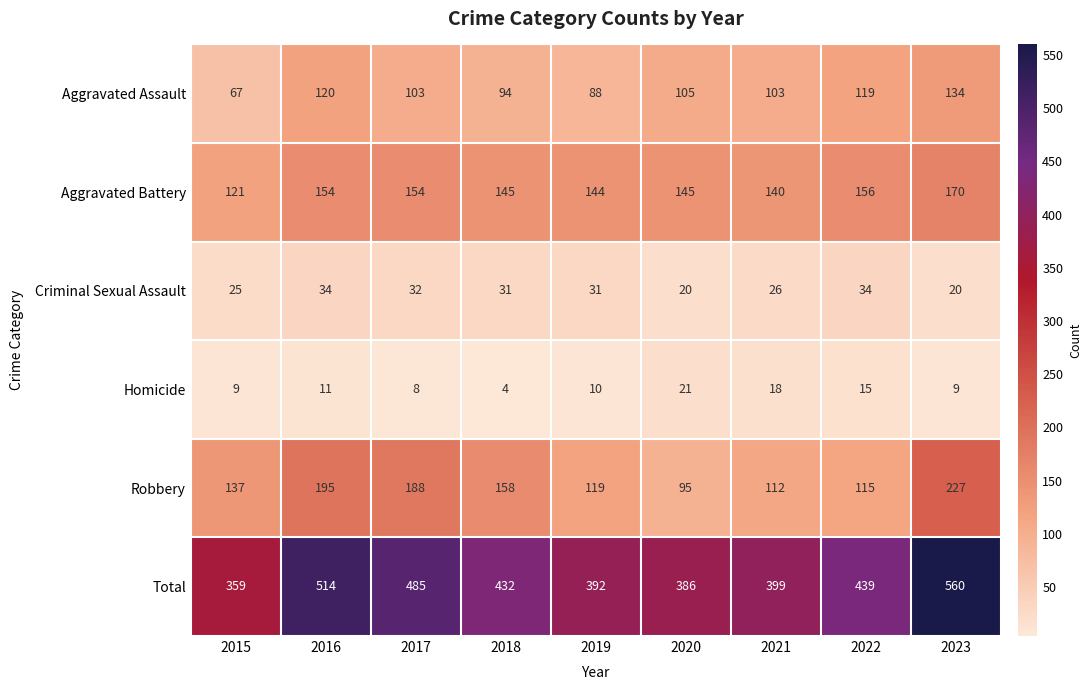

At which label does Total first exceed 432?

2016